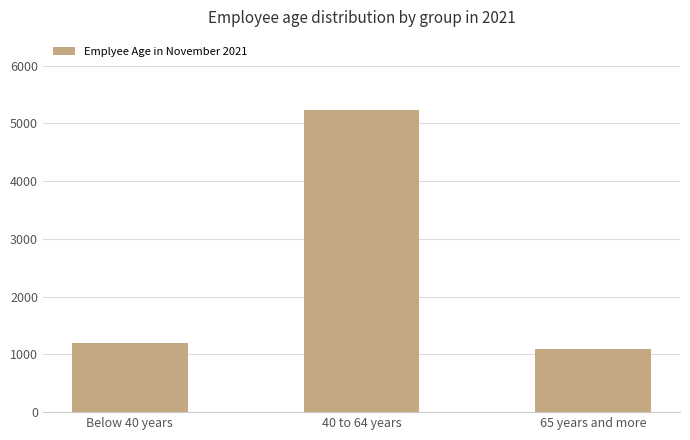

The value at Below 40 years is 1708. True or false?

False